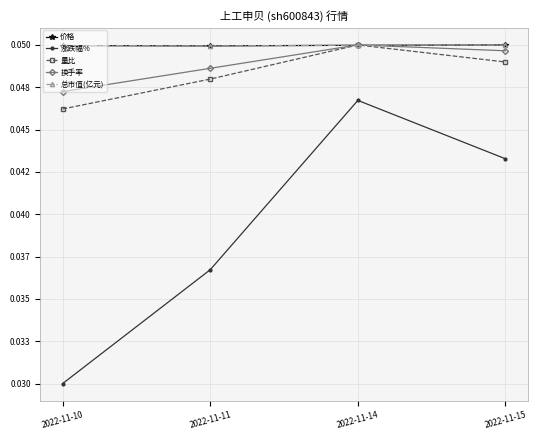

At which category does 换手率 reach its first local peak?

2022-11-14